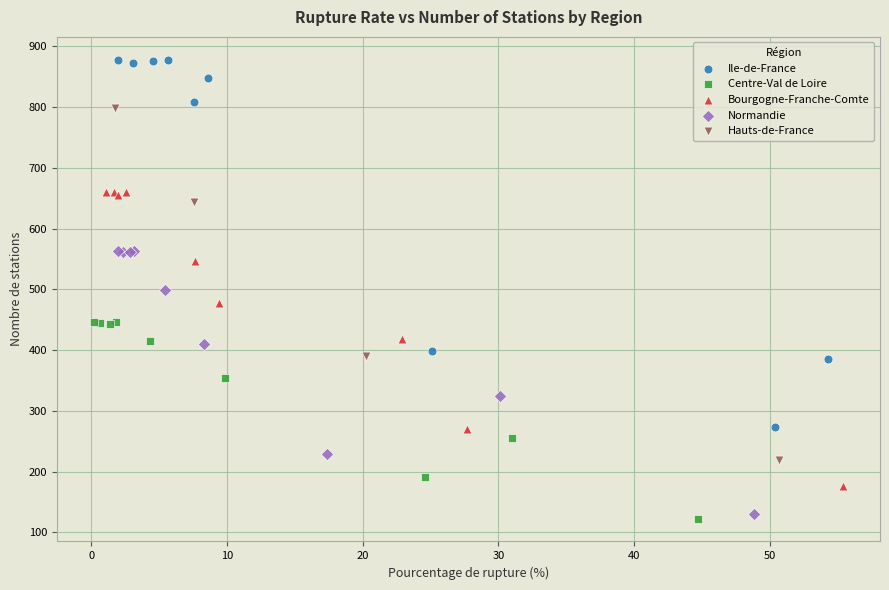

What are all the series names shown in the legend?

Ile-de-France, Centre-Val de Loire, Bourgogne-Franche-Comte, Normandie, Hauts-de-France